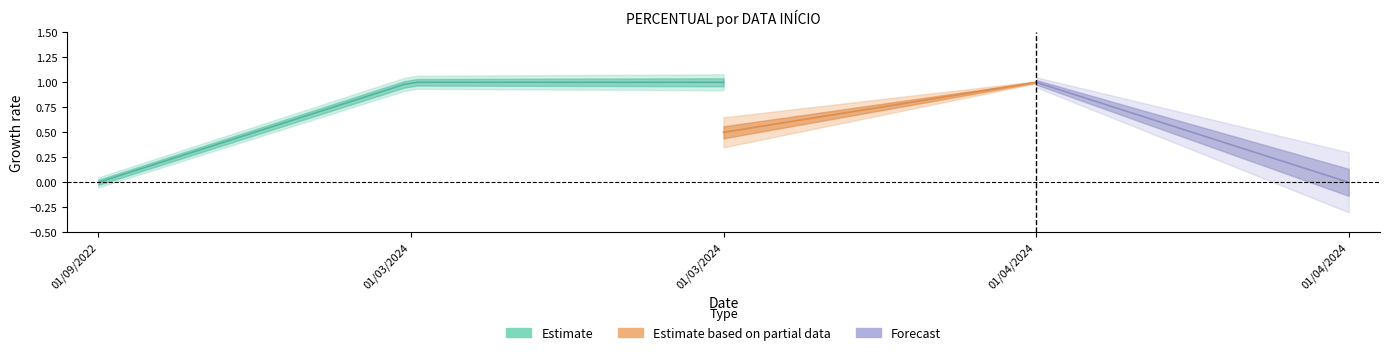

True or false: Estimate and Forecast intersect in this chart.

False